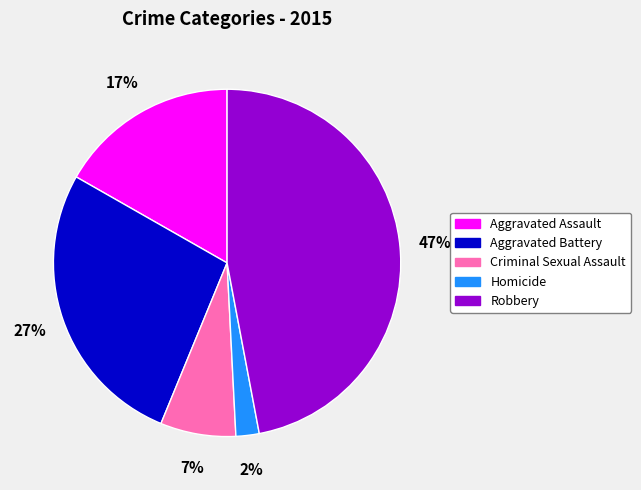

Does Robbery account for over 50% of the chart?

No